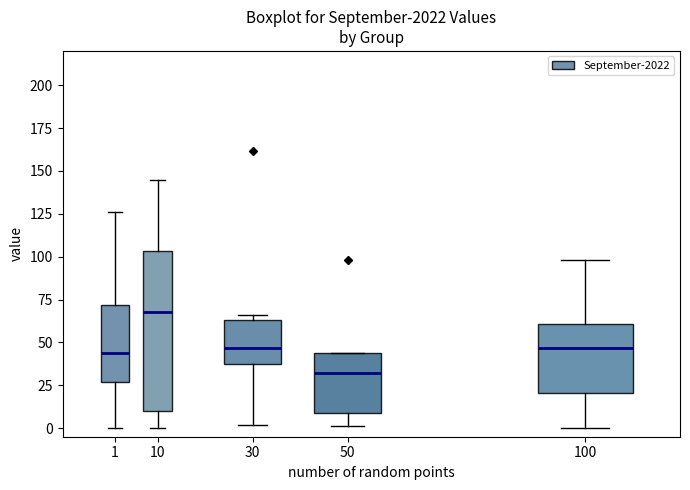

Comparing the boxes themselves (not the whiskers), which one is the tallest?

10